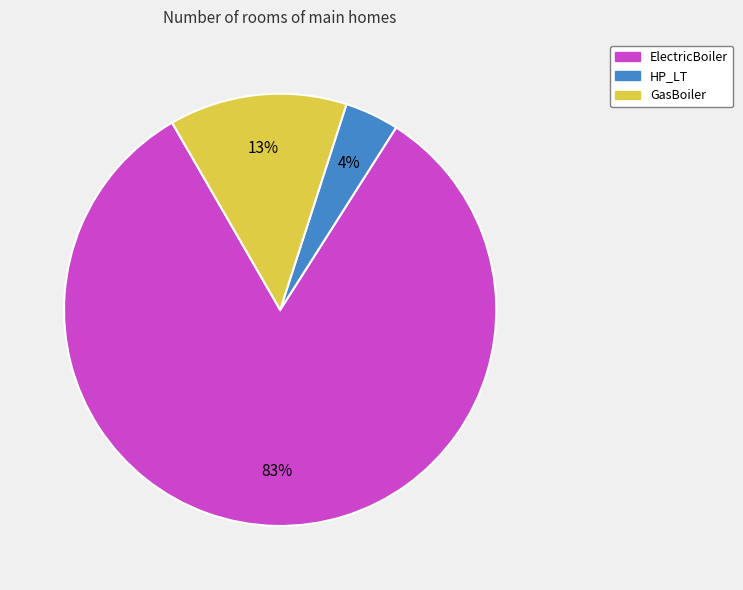

What percentage is the ElectricBoiler slice, to the nearest percent?

83%